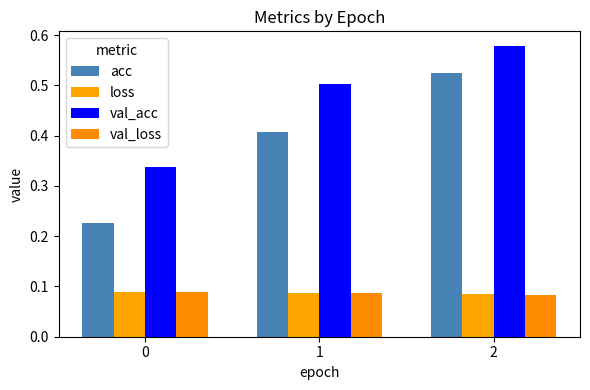

What is the greatest value displayed?

0.6